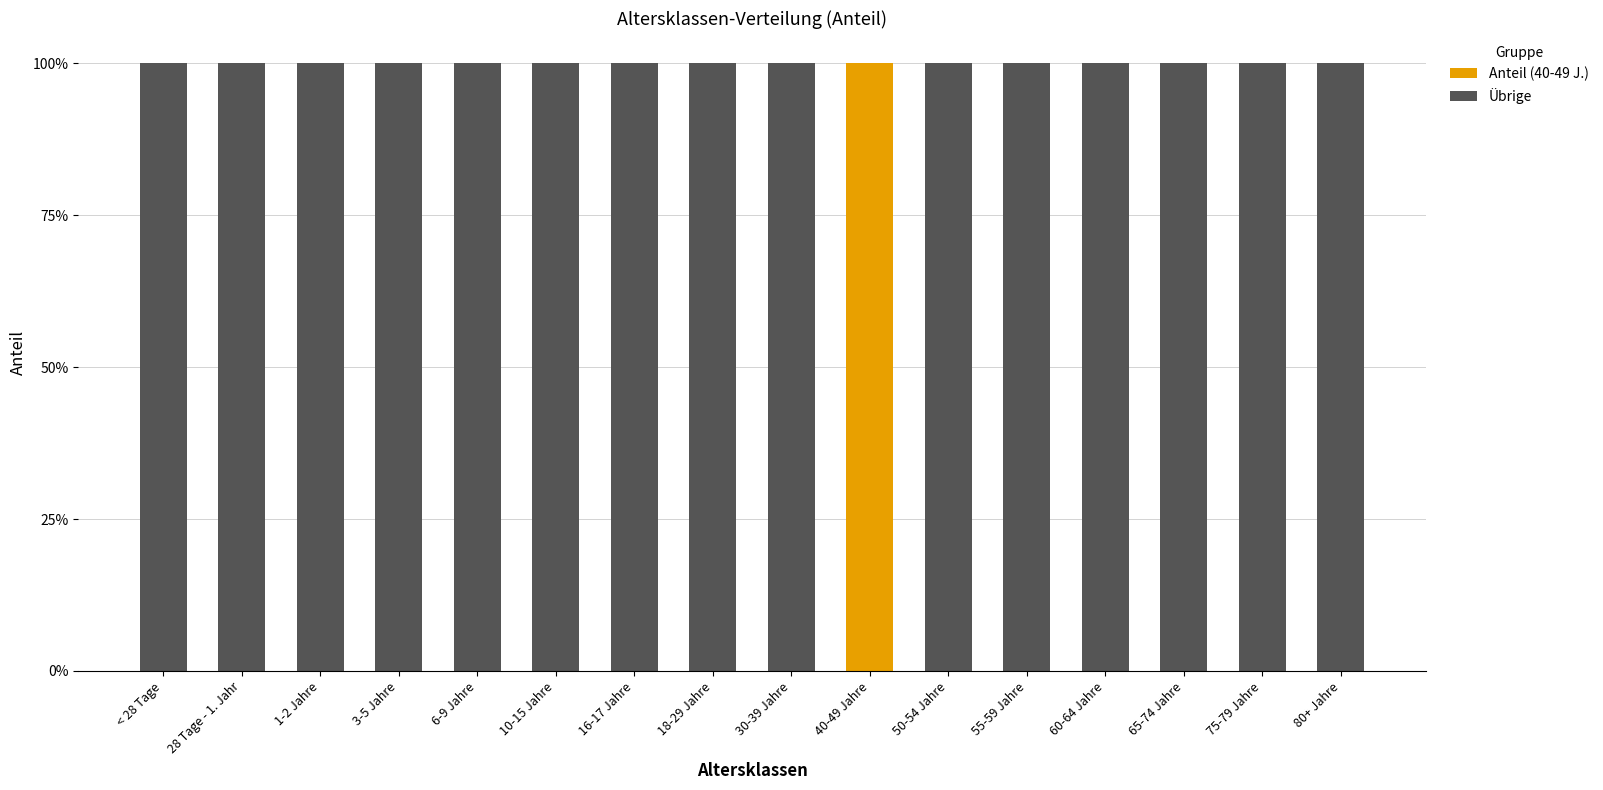

What are all the series names shown in the legend?

Anteil (40-49 J.), Übrige